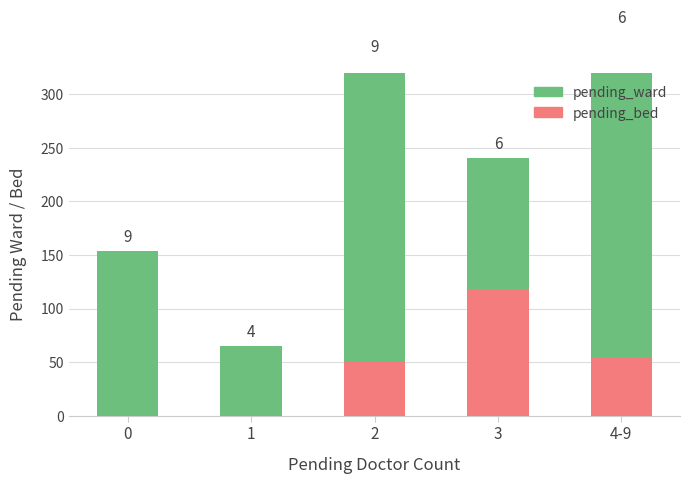

What are all the series names shown in the legend?

pending_ward, pending_bed